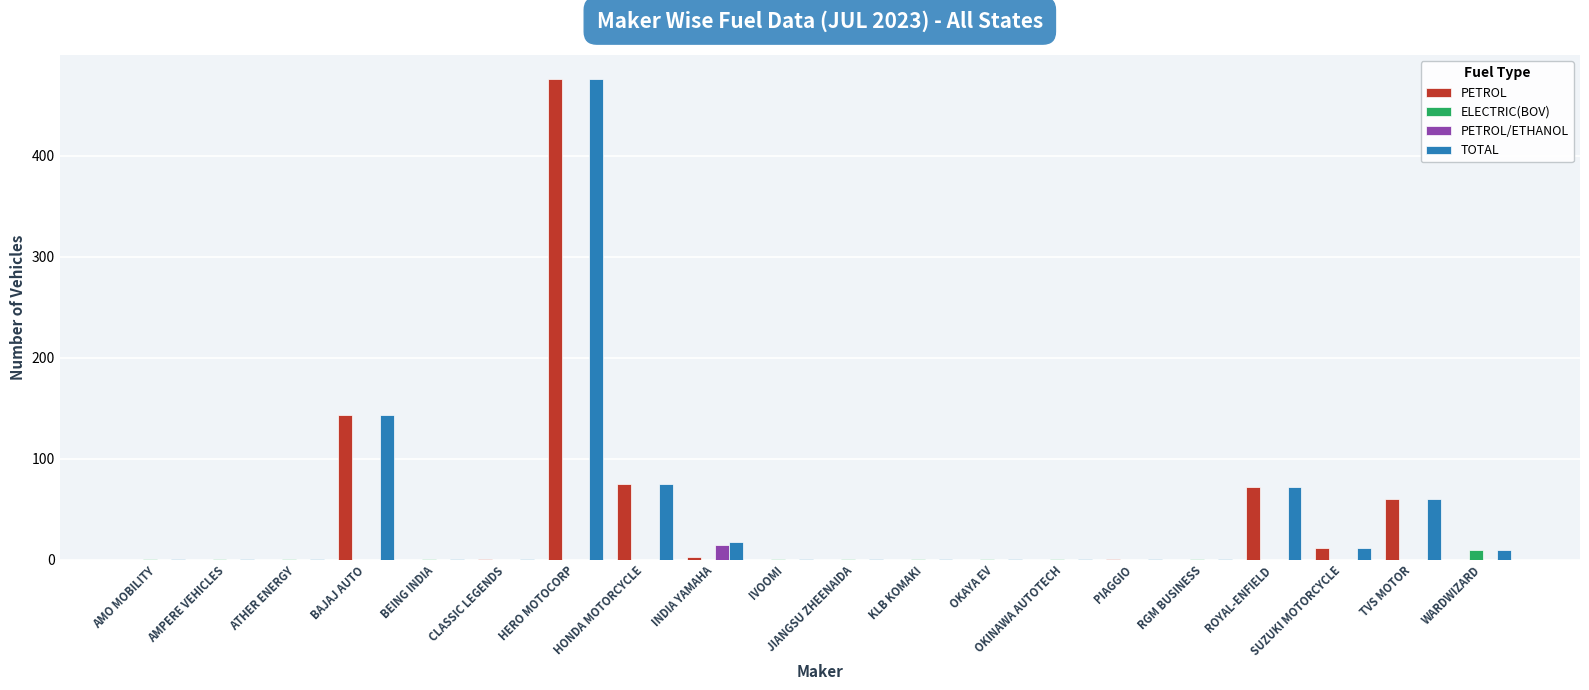

What is the sum of all PETROL values?

843